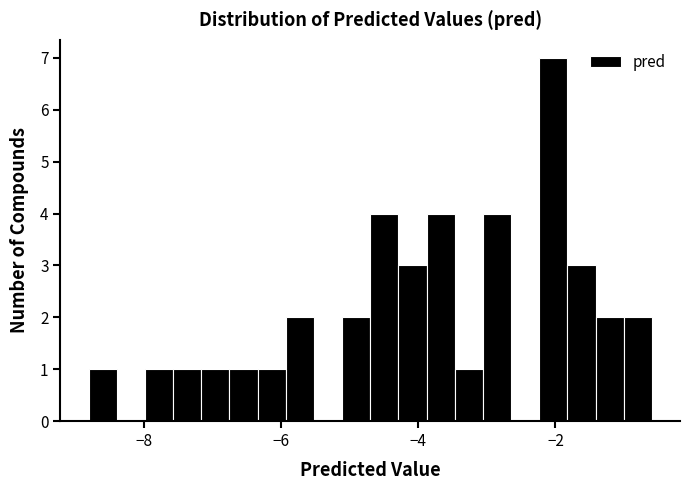

Around what value on the x-axis is the tallest bar? Give the approximate position of its centre, as read against the axis.

-2.0